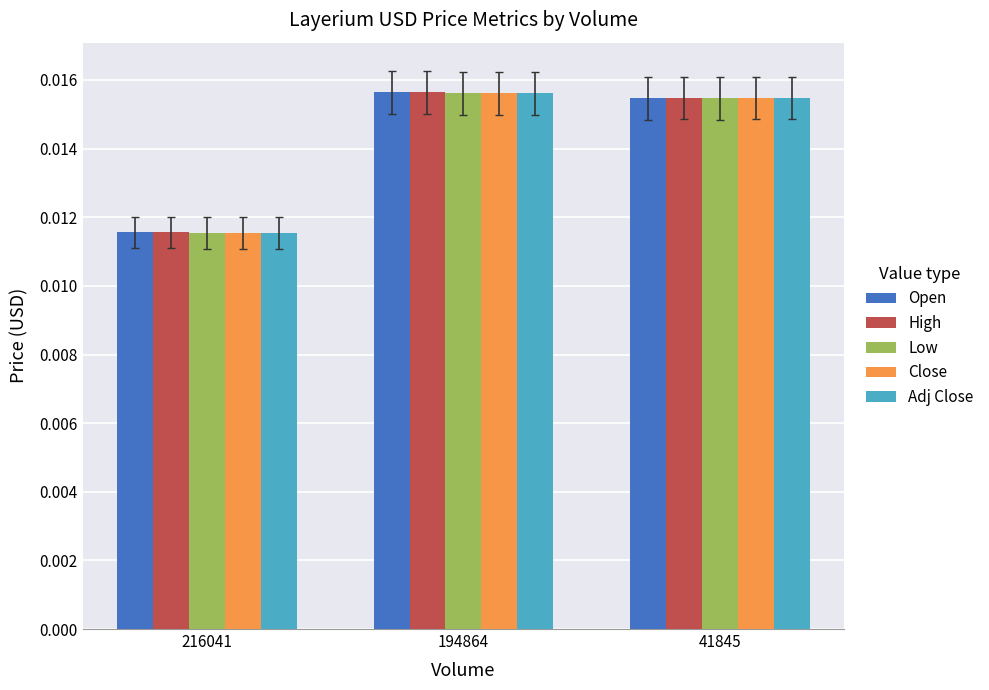

What is the total value across all series at 216041?

0.1